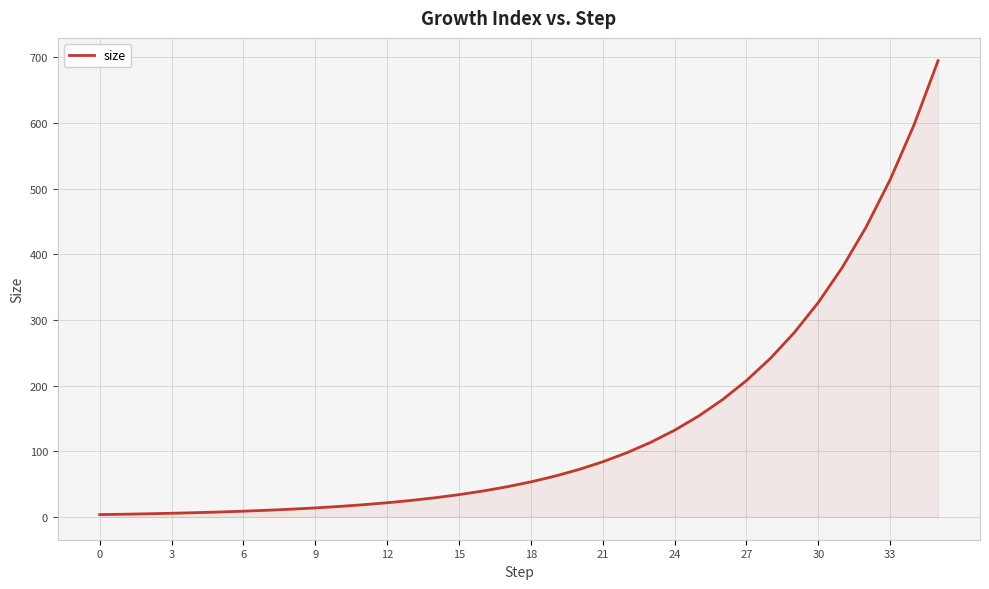

What is the difference between the maximum and minimum values?

691.2